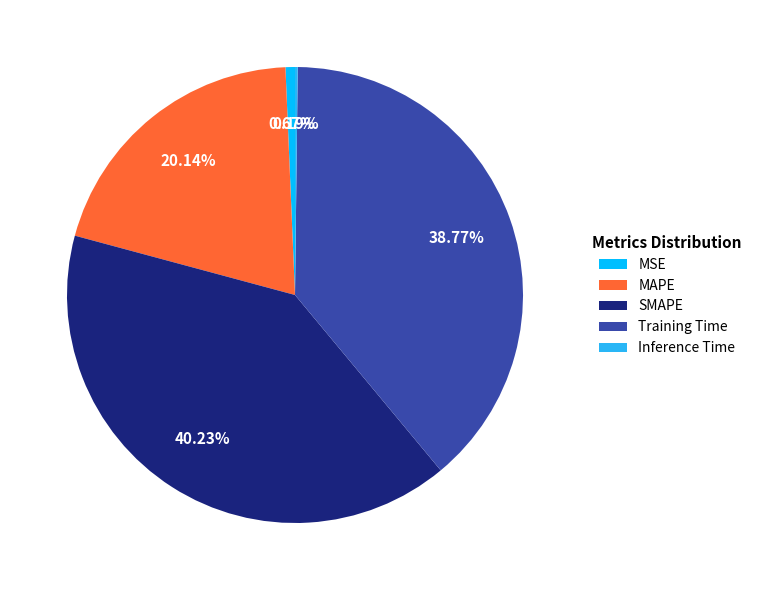

To the nearest percent, what is the difference between the largest and smallest slice percentages?

40%